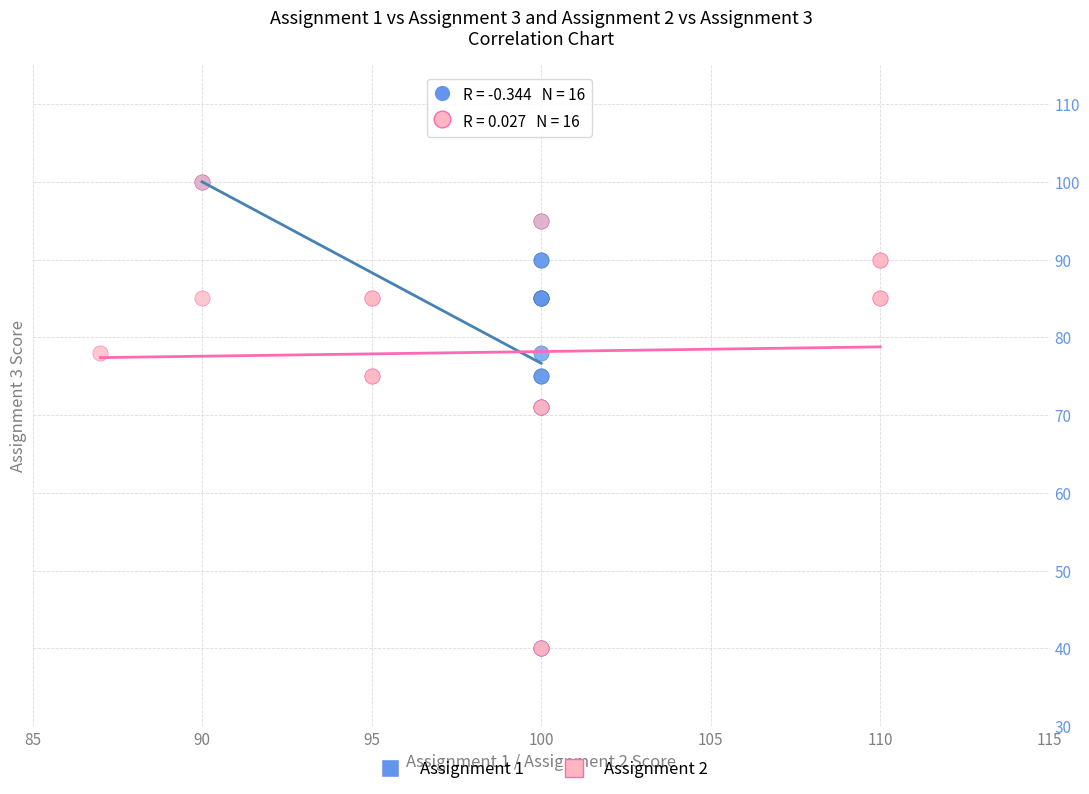

What are all the series names shown in the legend?

Assignment 1, Assignment 2